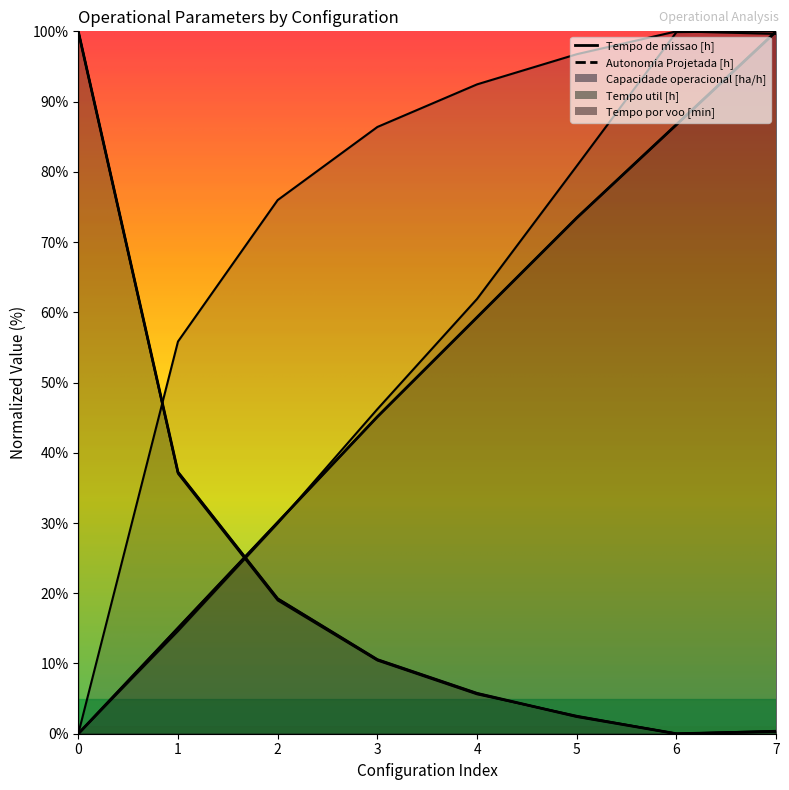

At how many categories does at least one series exceed 34?

8